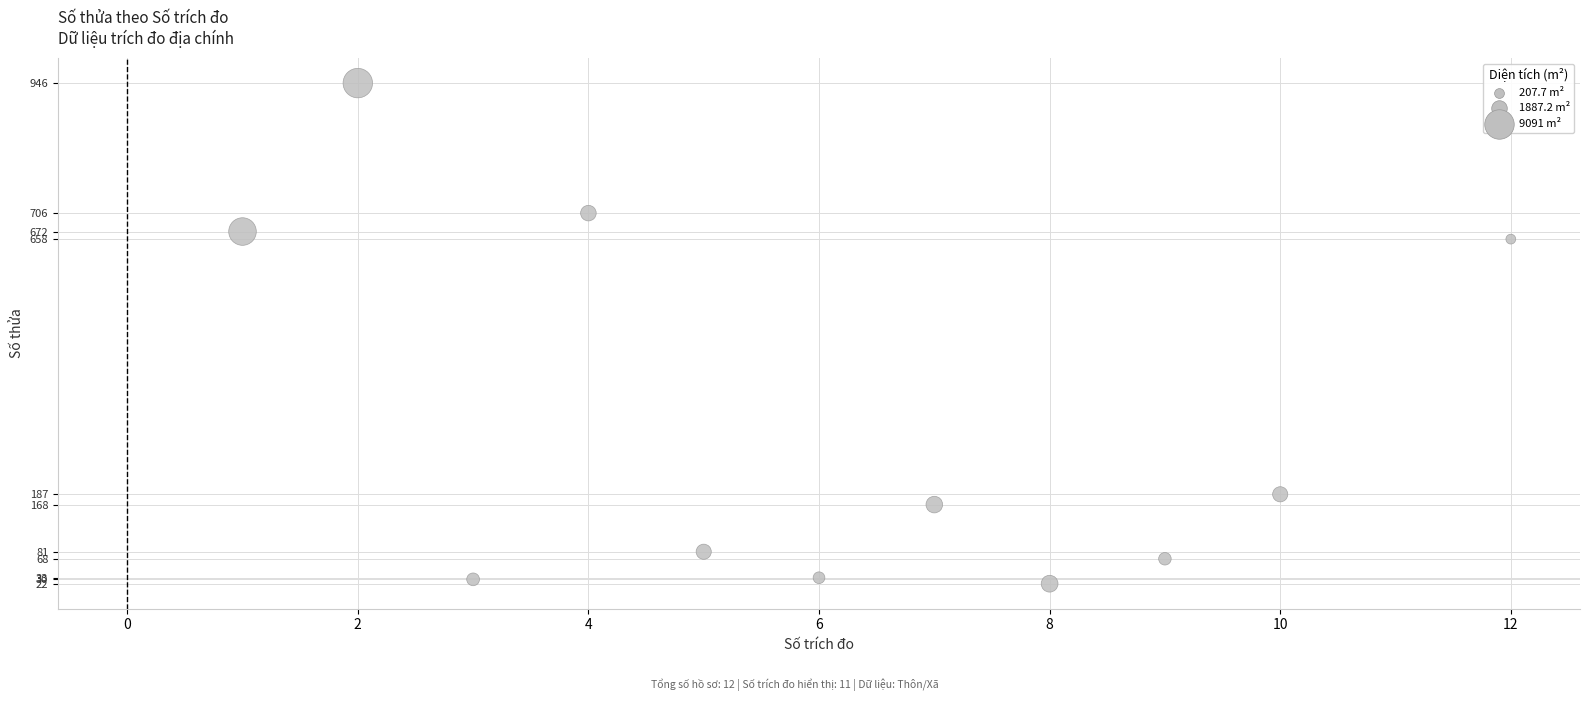

What Y value in the scatter plot is closest to 484?

658